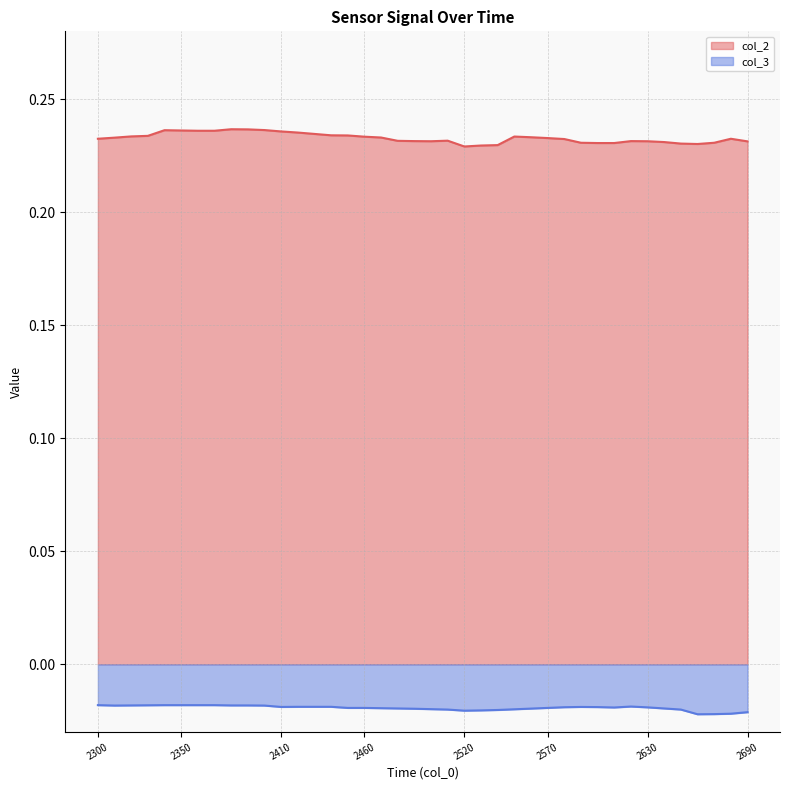

In col_3, how many points are lower than both neighbors (excluding endpoints)?

5